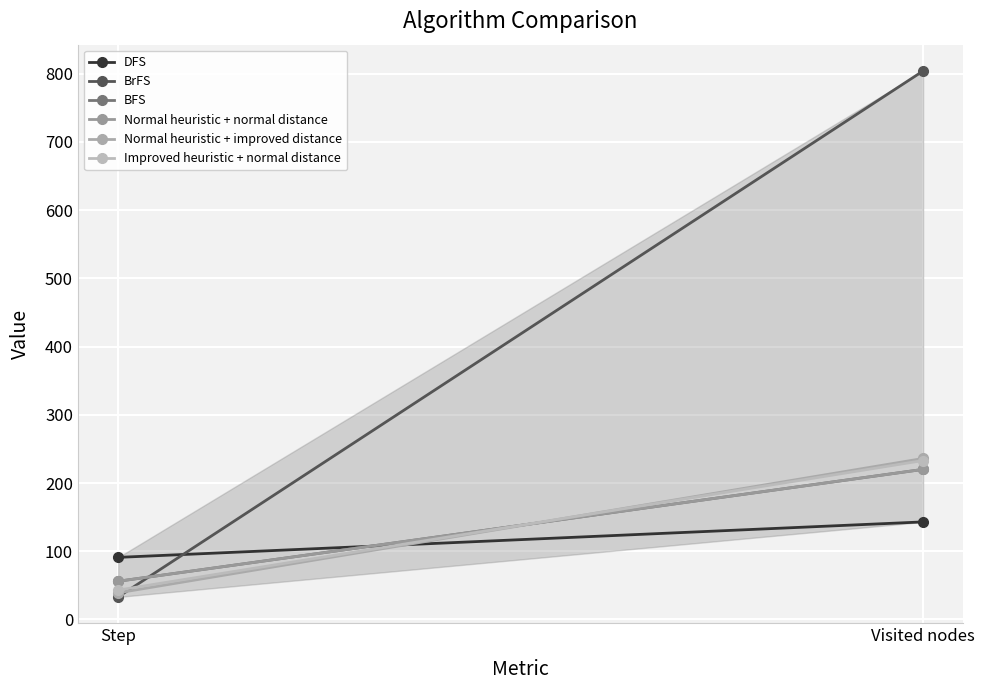

Reading left to right, list all the values displayed in this chart.

DFS: Step=91	Visited nodes=143
BrFS: Step=33	Visited nodes=804
BFS: Step=56	Visited nodes=220
Normal heuristic + normal distance: Step=56	Visited nodes=220
Normal heuristic + improved distance: Step=39	Visited nodes=236
Improved heuristic + normal distance: Step=43	Visited nodes=233